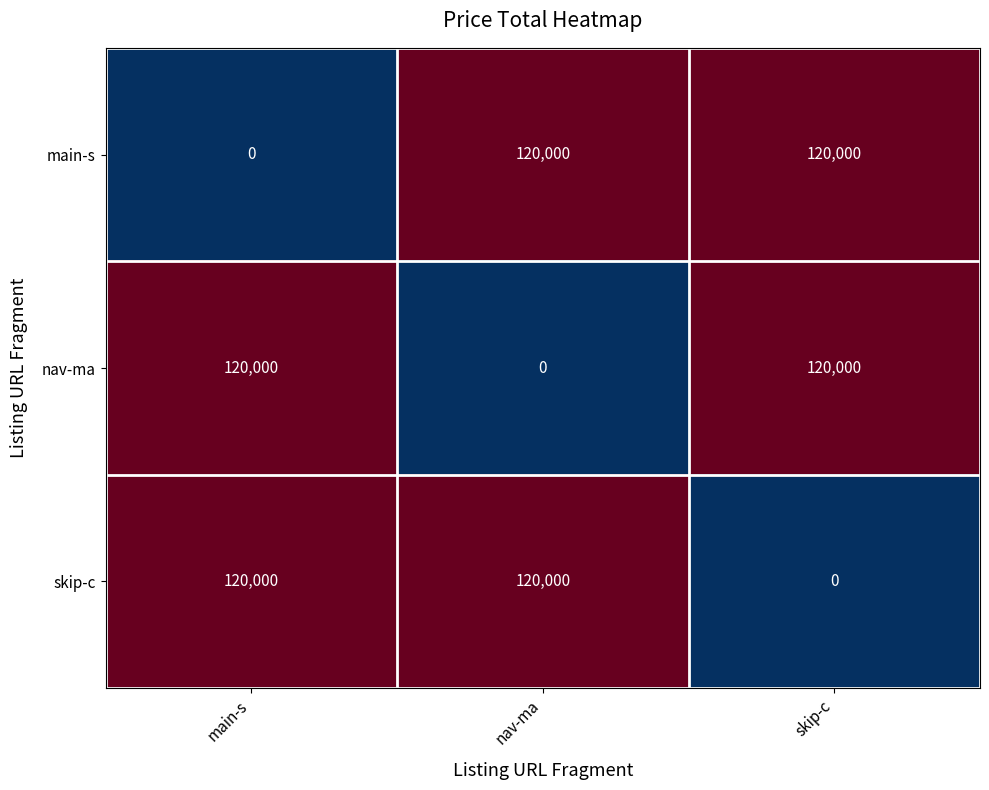

What is the sum of the nav-ma values at skip-c and nav-ma?

120000